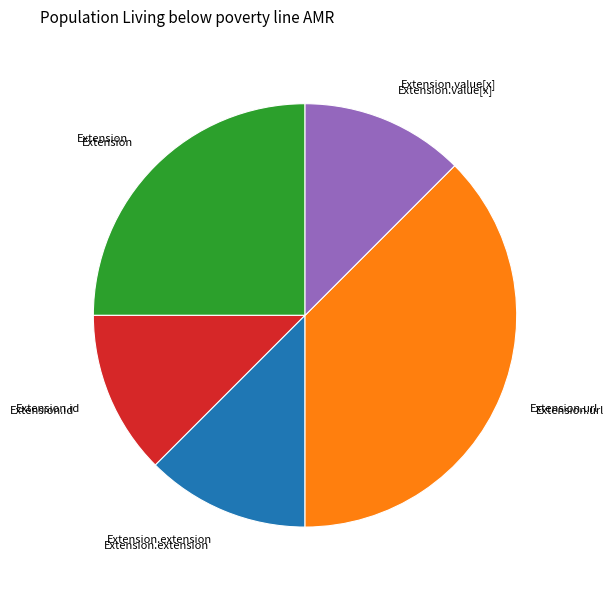

Which slice is the largest?

Extension.url